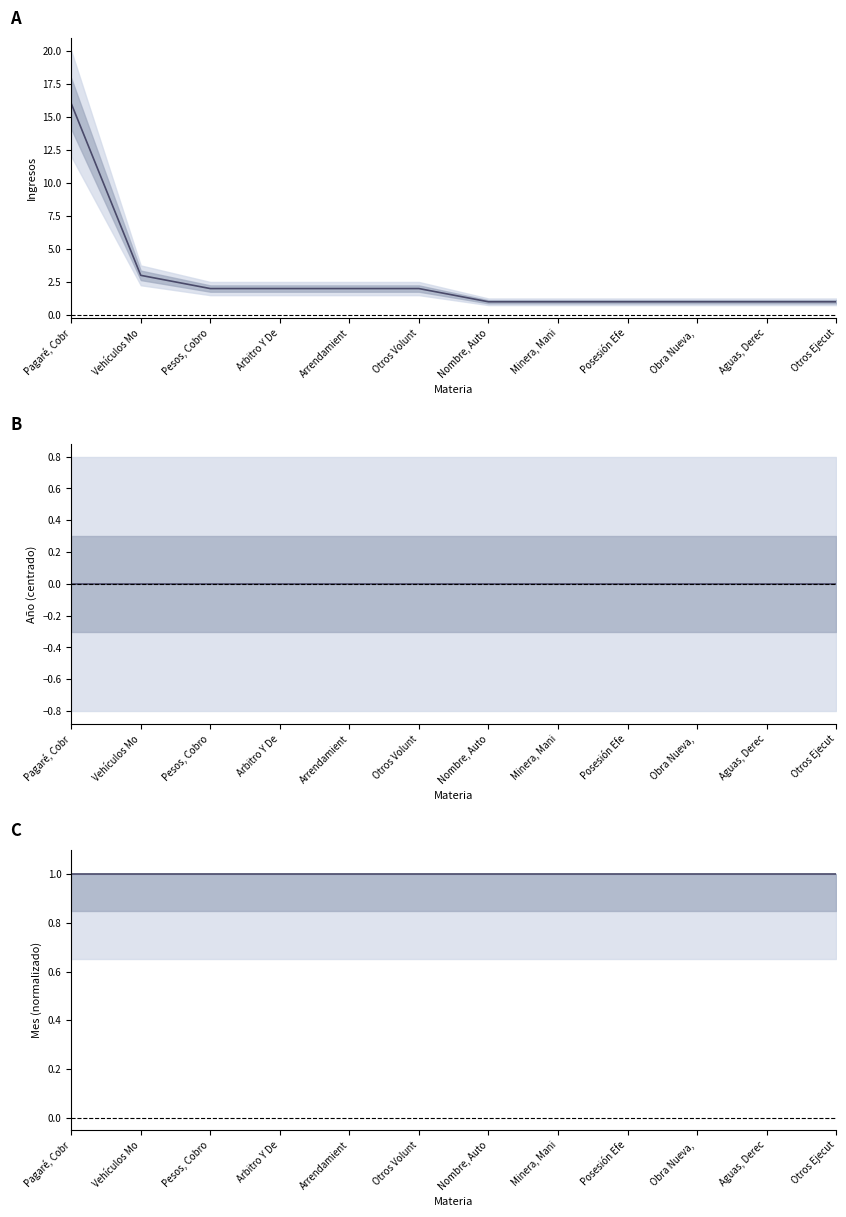

Is the value of Mes at Arrendamient greater than the value of Año at Obra Nueva, ?

Yes